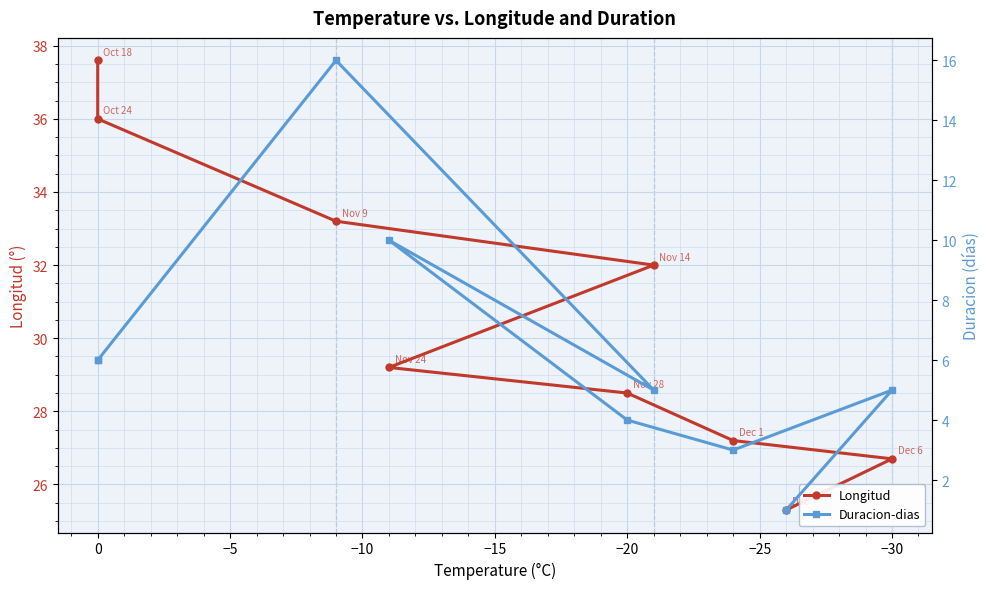

What is the difference between the Longitud values at −15 and −5?

2.0